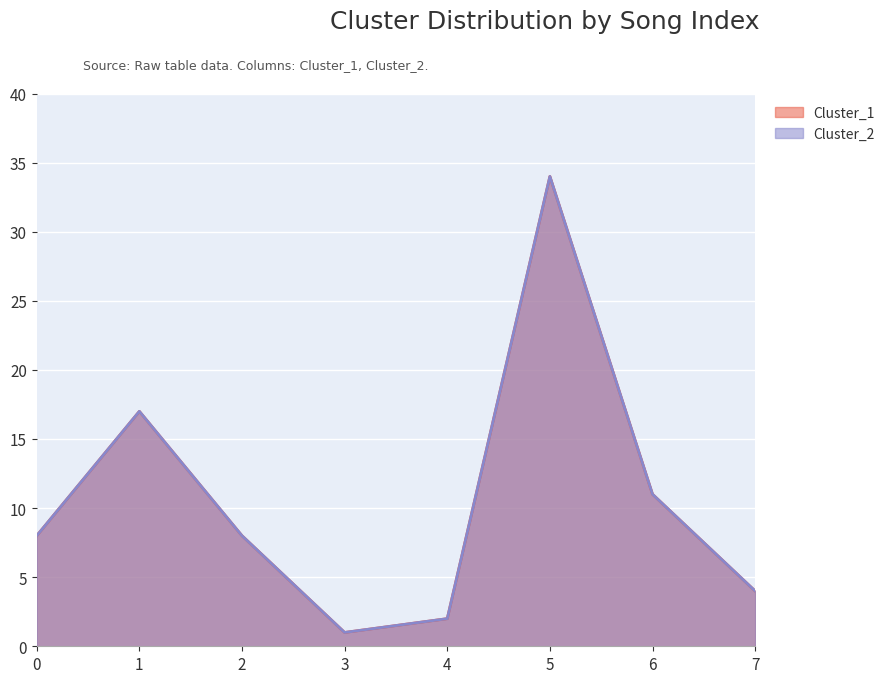

How many interior local valleys does the Cluster_1 series have?

1